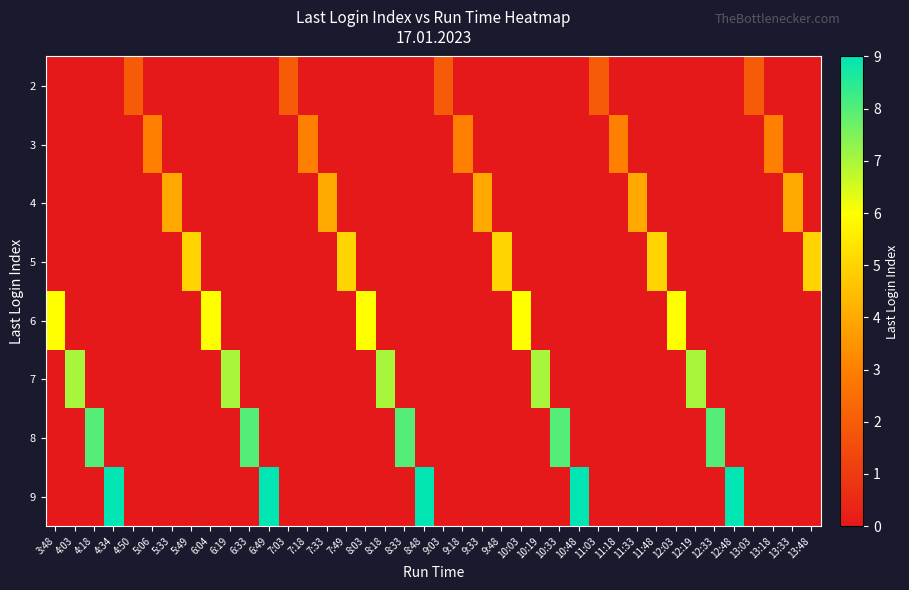

What is the total value across all series at 12:19?

7